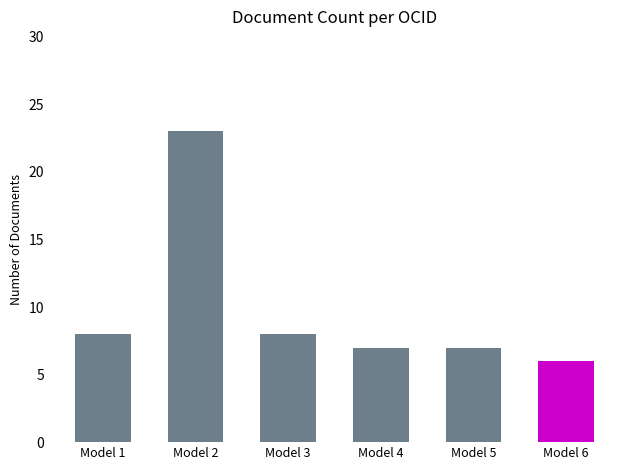

What is the smallest value displayed?

6